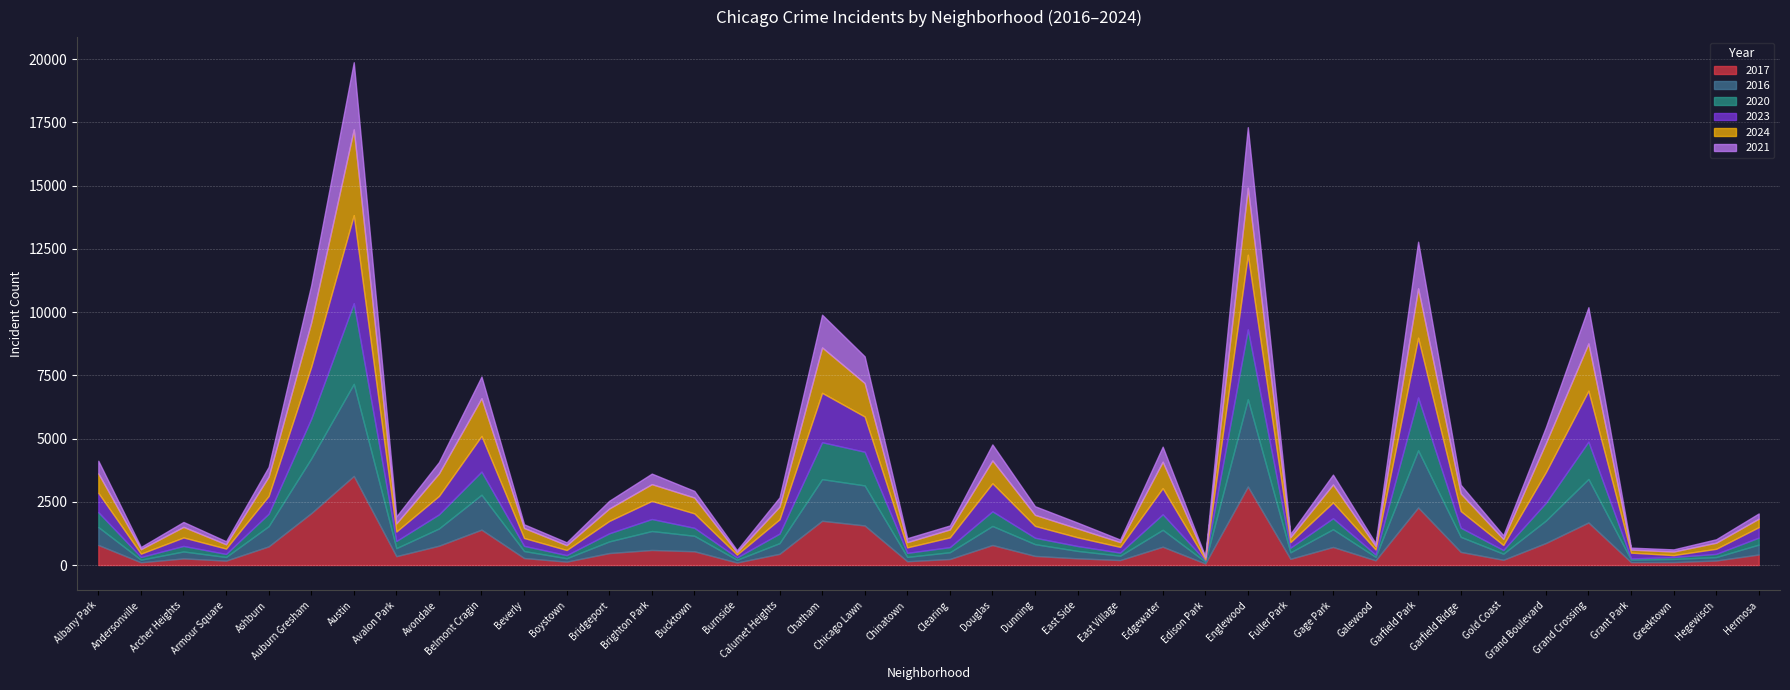

Reading left to right, transcribe all the data shown in this chart.

2017: 794	110	263	176	739	2052	3524	352	765	1400	278	135	475	597	546	101	445	1751	1566	151	240	793	362	266	198	726	62	3106	246	716	188	2278	521	208	872	1684	115	116	180	418
2016: 709	103	275	144	799	2162	3640	317	681	1381	277	135	460	749	612	108	422	1646	1583	172	267	753	466	294	173	668	71	3451	257	700	136	2260	595	241	888	1720	101	126	136	391
2020: 587	107	218	120	491	1574	3188	283	557	914	204	124	320	475	314	93	377	1460	1331	159	202	580	253	193	122	614	53	2763	184	435	92	2090	362	145	702	1477	46	76	126	277
2023: 765	131	335	212	704	2050	3483	374	729	1411	312	201	489	716	571	111	565	1953	1393	217	385	1110	468	344	226	1034	40	2950	219	625	200	2362	659	200	1214	2014	229	76	201	413
2024: 769	178	420	170	765	1753	3393	321	892	1493	395	192	492	663	626	94	501	1796	1325	207	314	901	437	351	188	1046	75	2650	194	713	140	1954	694	239	1151	1868	120	141	241	336
2021: 501	86	194	120	385	1476	2652	275	447	854	146	113	305	416	263	80	366	1293	1054	156	158	633	341	231	102	593	39	2393	135	387	108	1841	343	145	626	1432	79	85	136	206